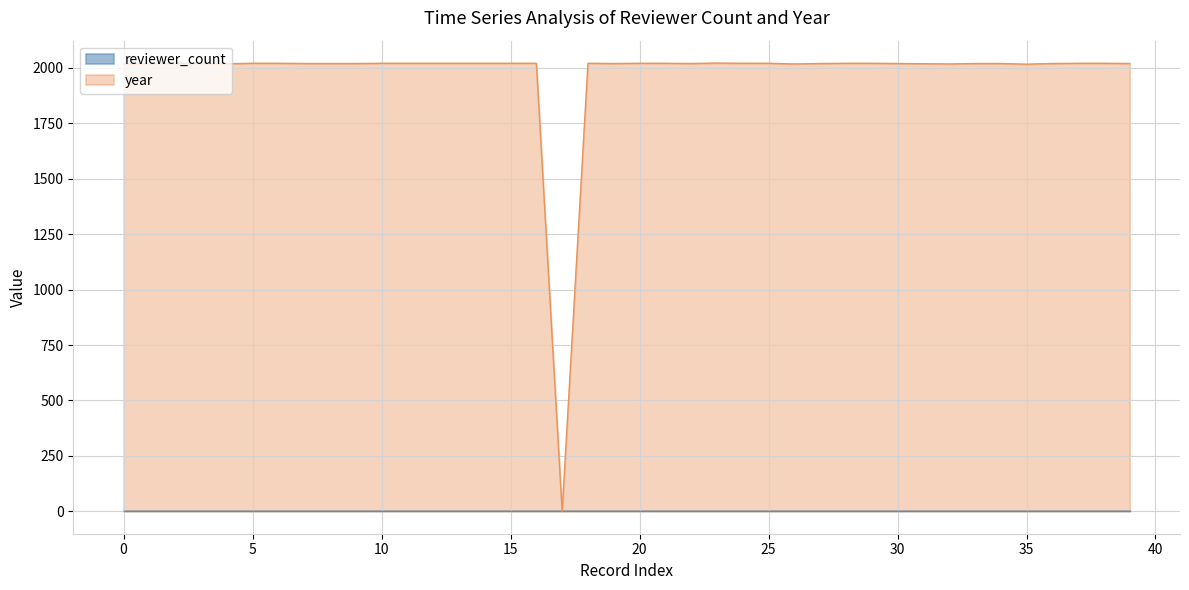

Which has a higher value, 31 or 34?

34